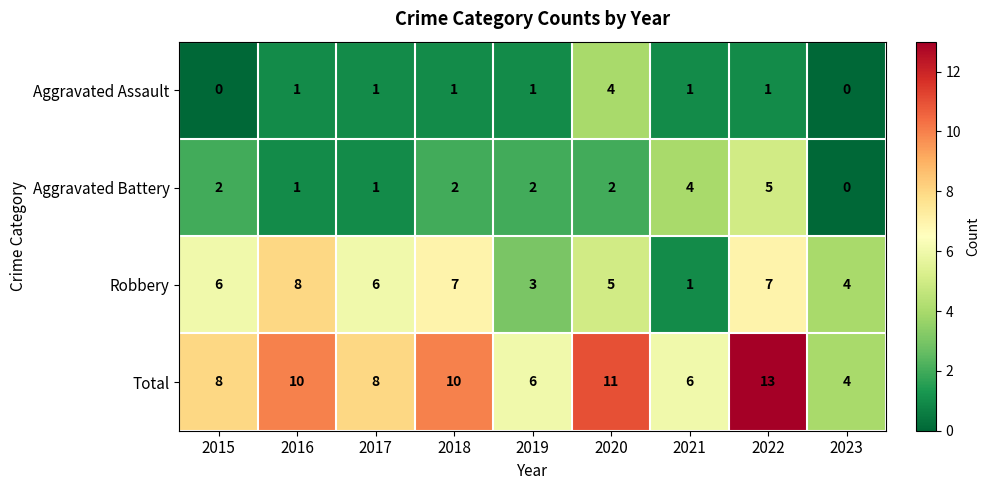

What is the difference between the maximum and minimum values in the Total series?

9